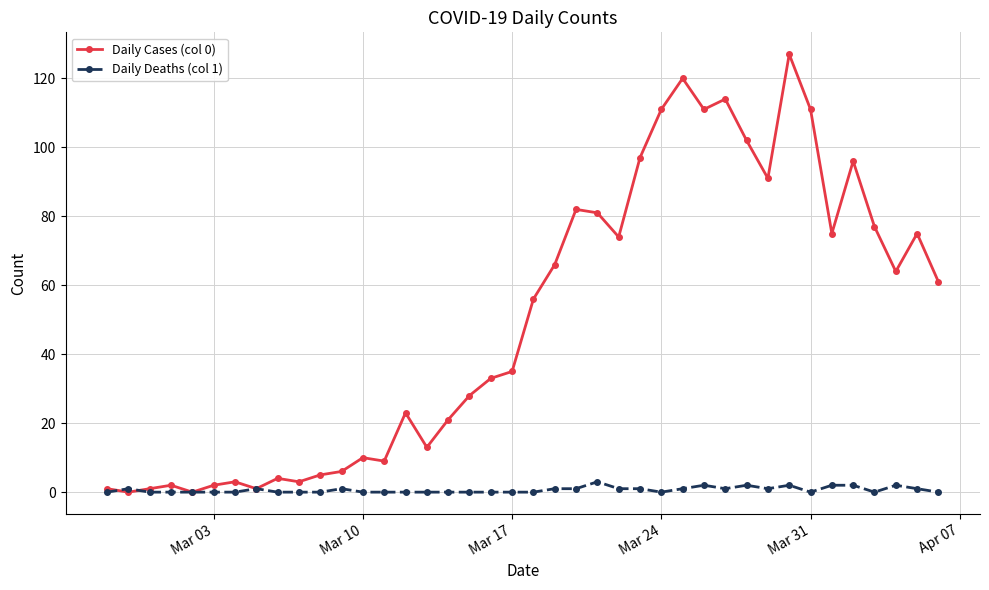

What is the maximum value shown in the chart?

127